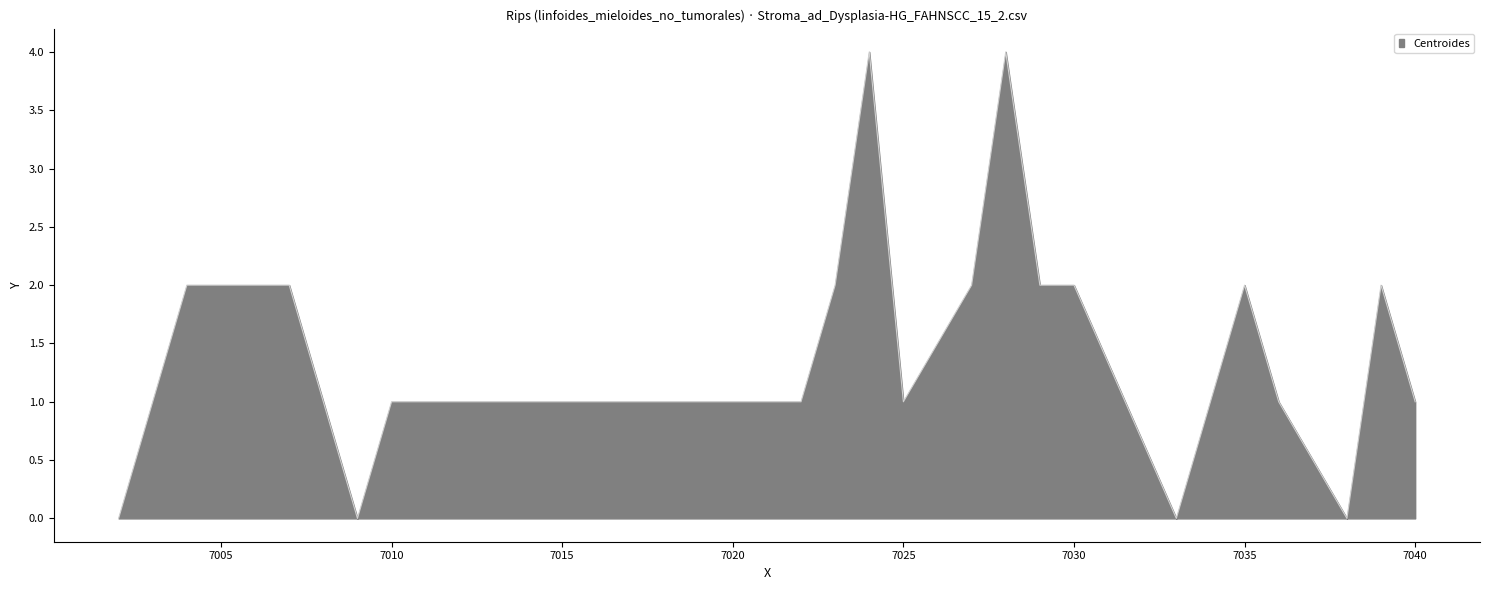

What is the greatest value displayed?

4